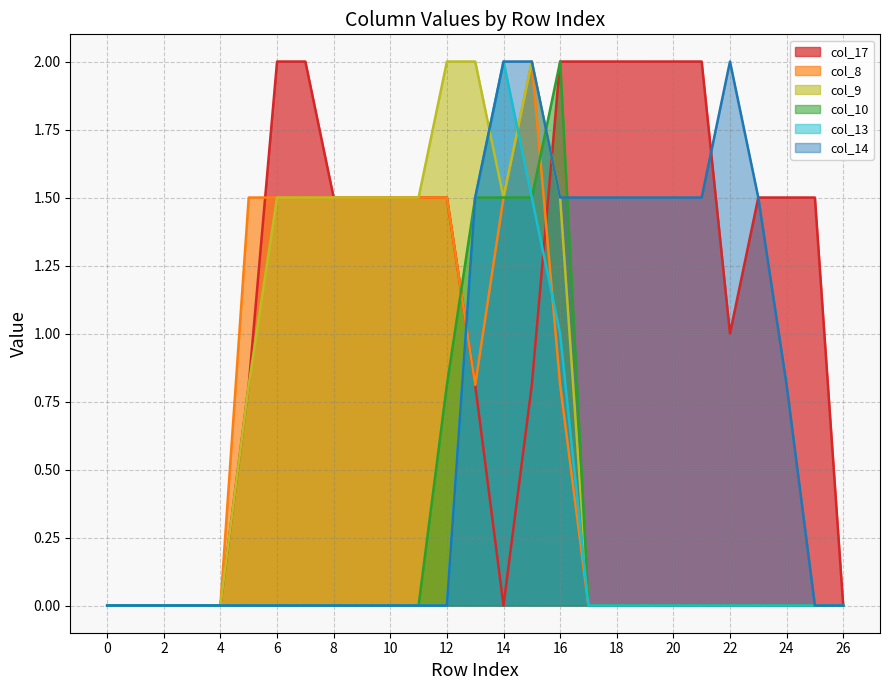

Which series has the largest total across all categories?

col_17